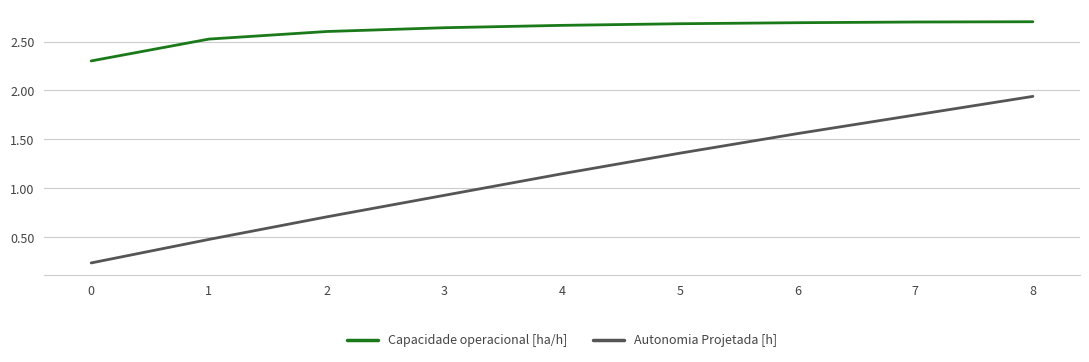

Rank the series at 6 from highest to lowest value.

Capacidade operacional [ha/h], Autonomia Projetada [h]